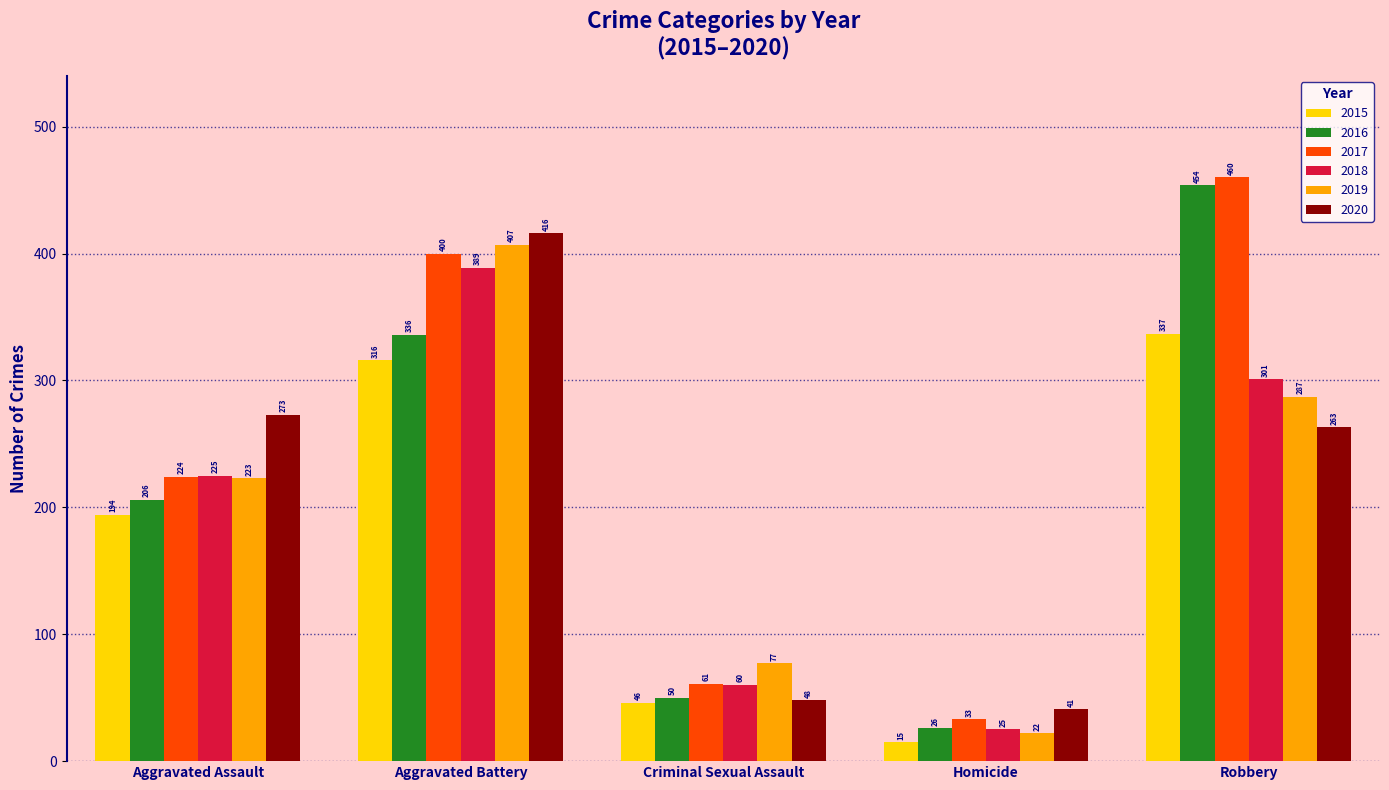

List the labels in order of 2015 value, smallest first.

Homicide, Criminal Sexual Assault, Aggravated Assault, Aggravated Battery, Robbery